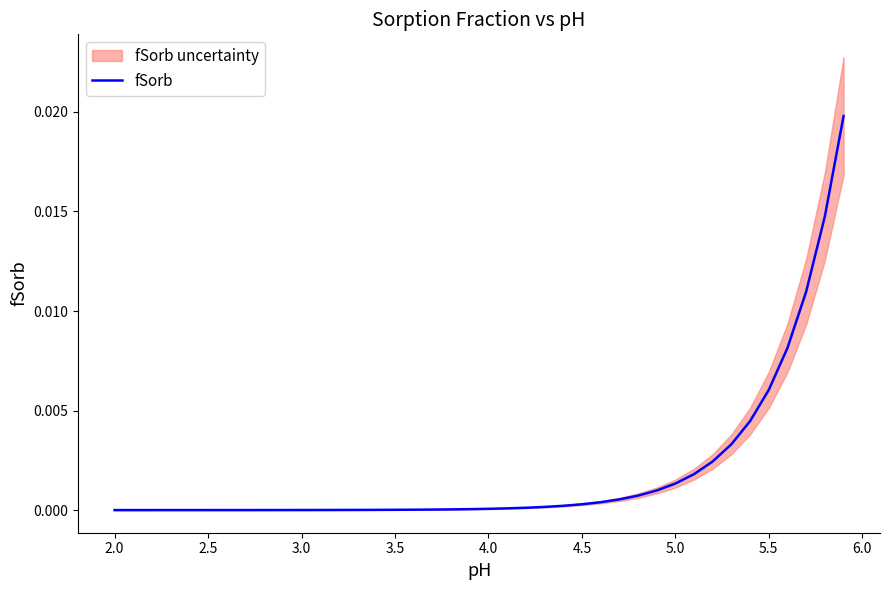

The fSorb series shows 0.0 at 3.5. True or false?

True